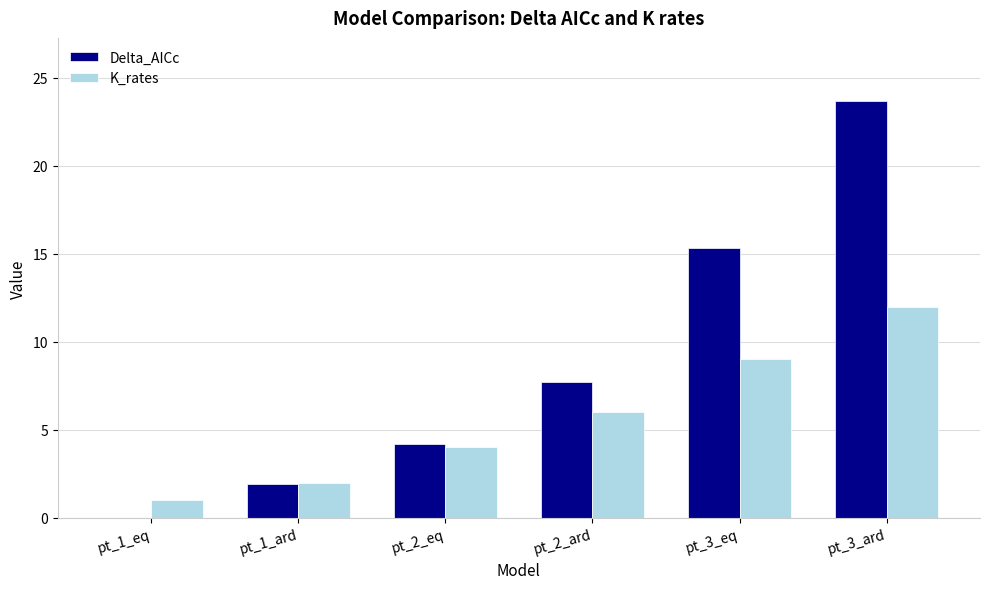

Is the value of K_rates at pt_1_eq greater than the value of Delta_AICc at pt_1_eq?

Yes